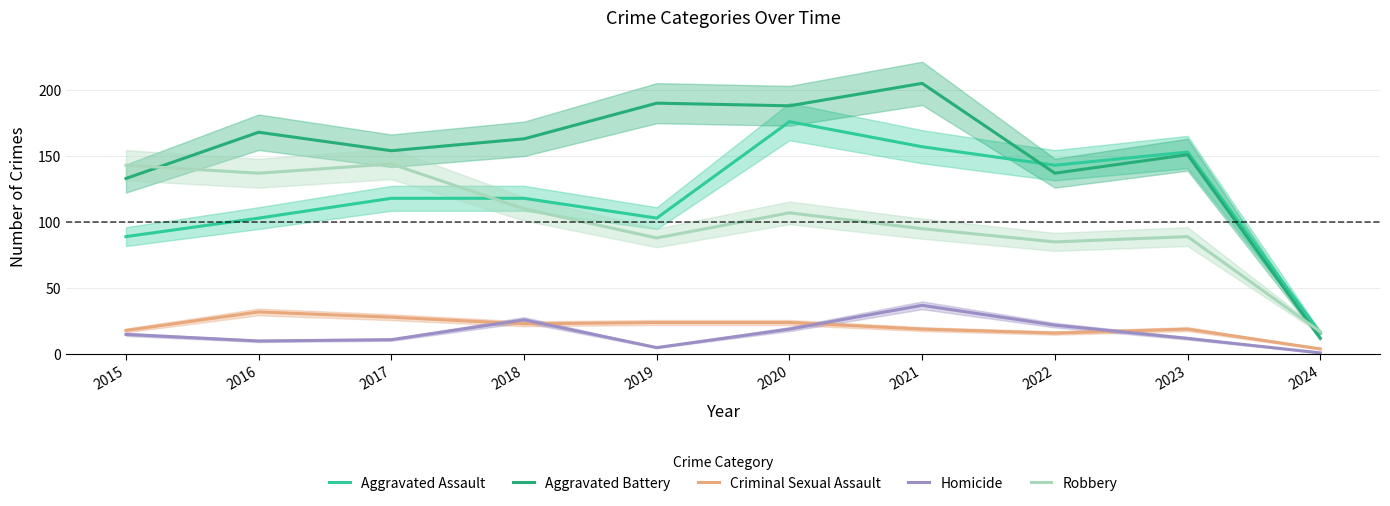

Reading left to right, list all the values displayed in this chart.

Aggravated Assault: 89	103	118	118	103	176	157	143	153	16
Aggravated Battery: 133	168	154	163	190	188	205	137	151	12
Criminal Sexual Assault: 18	32	28	23	24	24	19	16	19	4
Homicide: 15	10	11	26	5	19	37	22	12	1
Robbery: 143	137	144	110	88	107	95	85	89	17